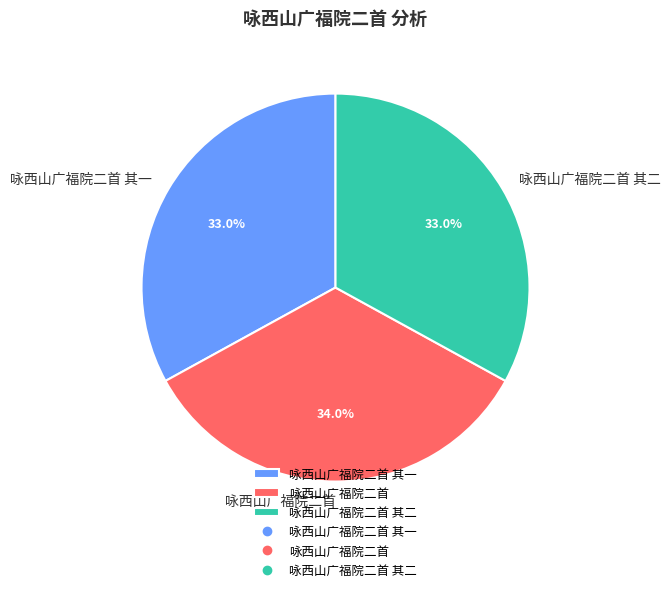

To the nearest percent, what is the average slice percentage?

33%